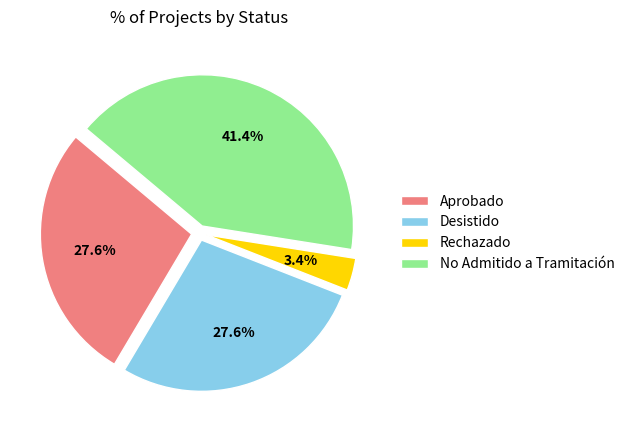

Does Rechazado account for over 50% of the chart?

No